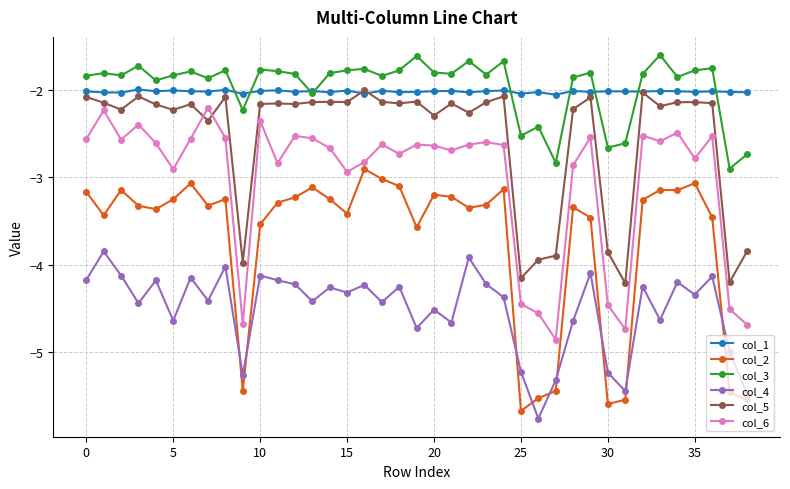

True or false: col_2 and col_6 cross at least once.

False